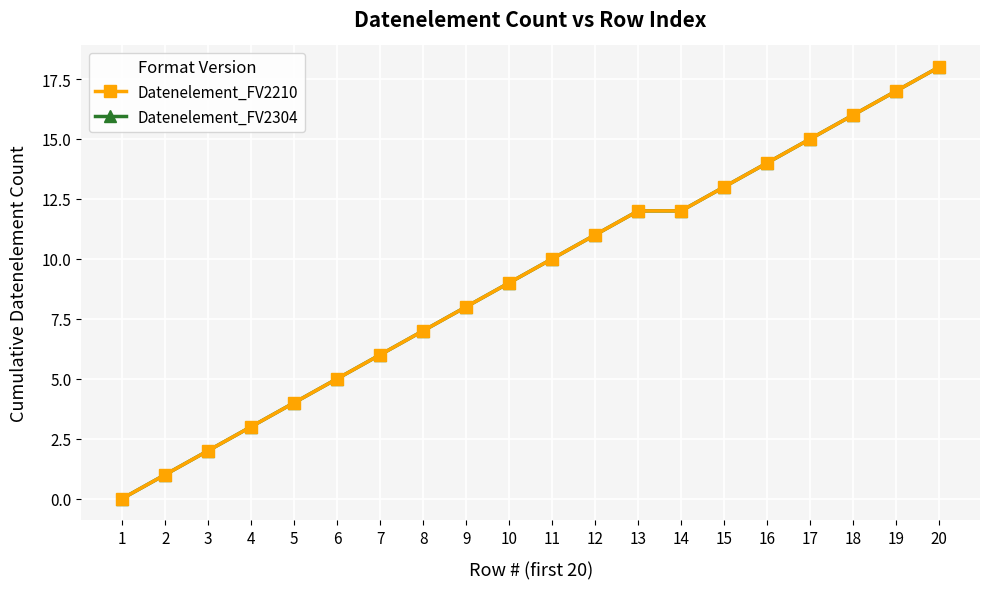

Does the chart have visible grid lines?

Yes